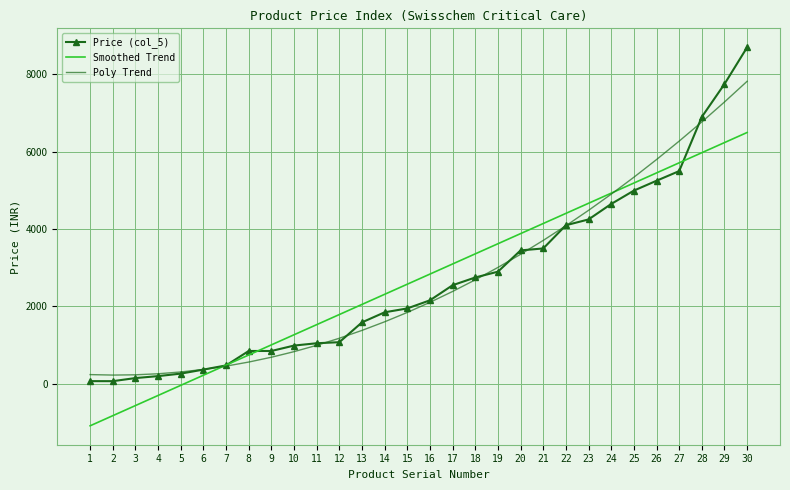

Which series has the largest range (max minus min)?

Price (col_5)